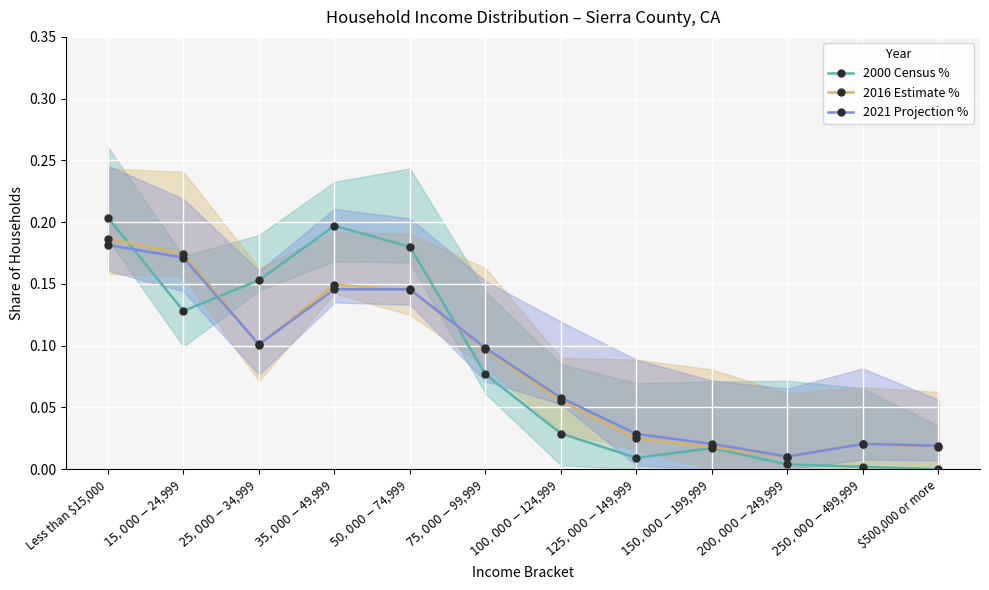

What is the highest value of the 2016 Estimate % series?

0.2